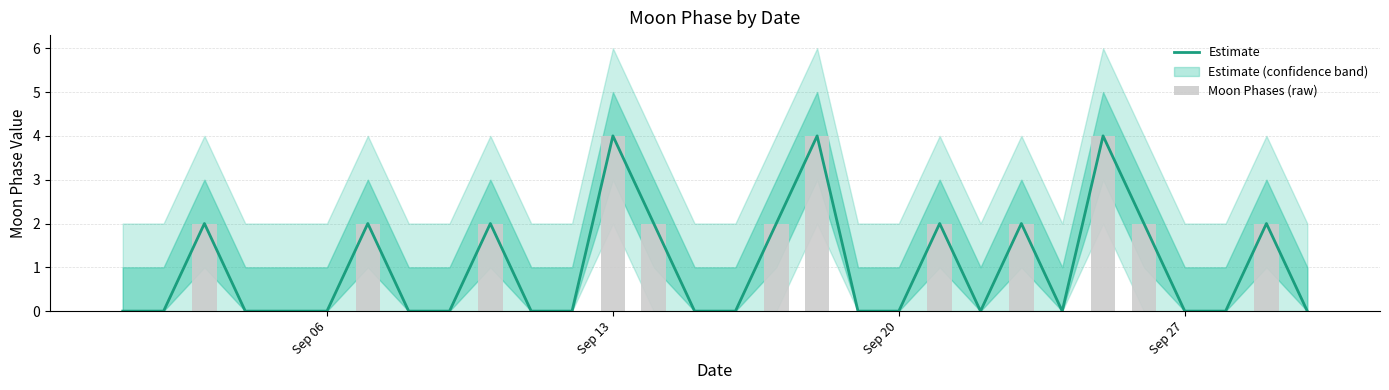

Are the bars grouped side by side (vs. stacked)?

Yes